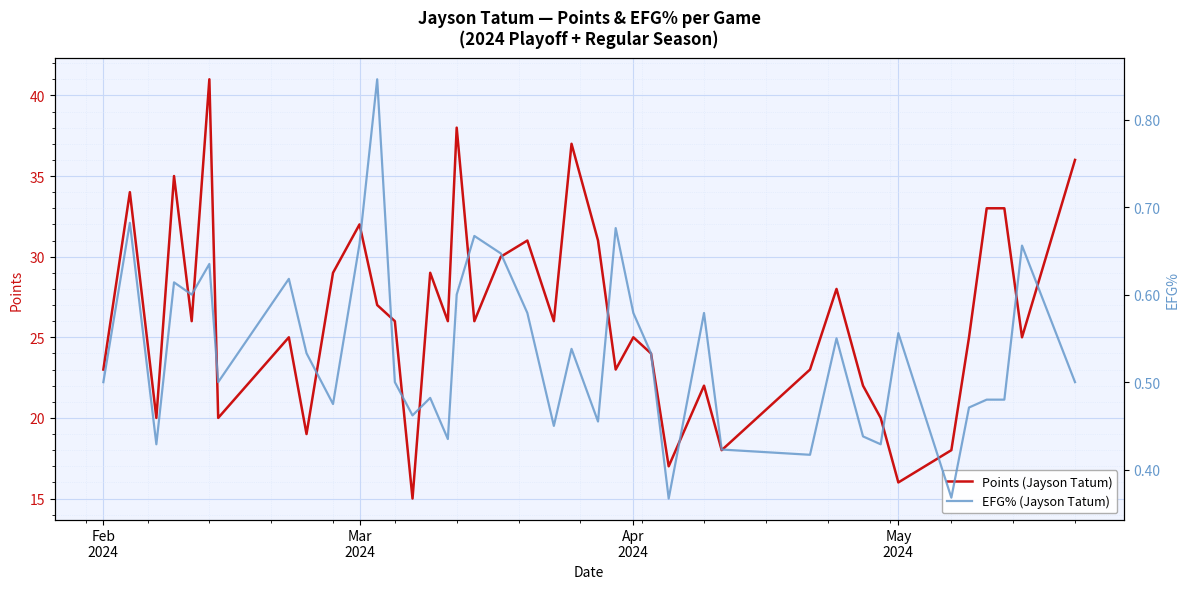

Which series has the largest total across all categories?

Points (Jayson Tatum)